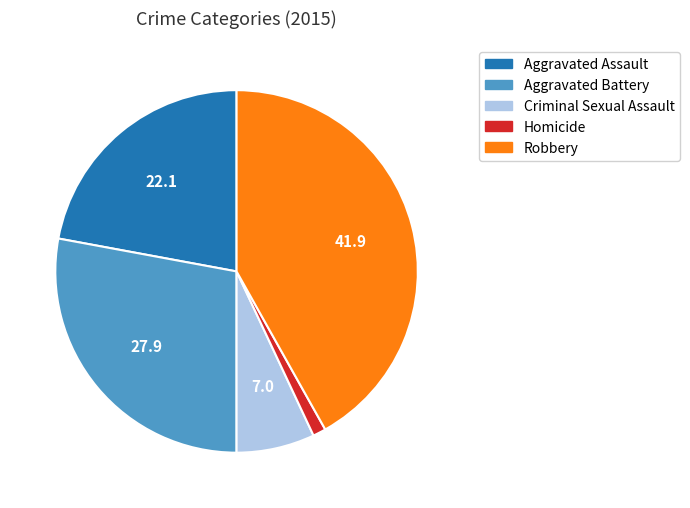

Which category has the biggest portion of the pie?

Robbery